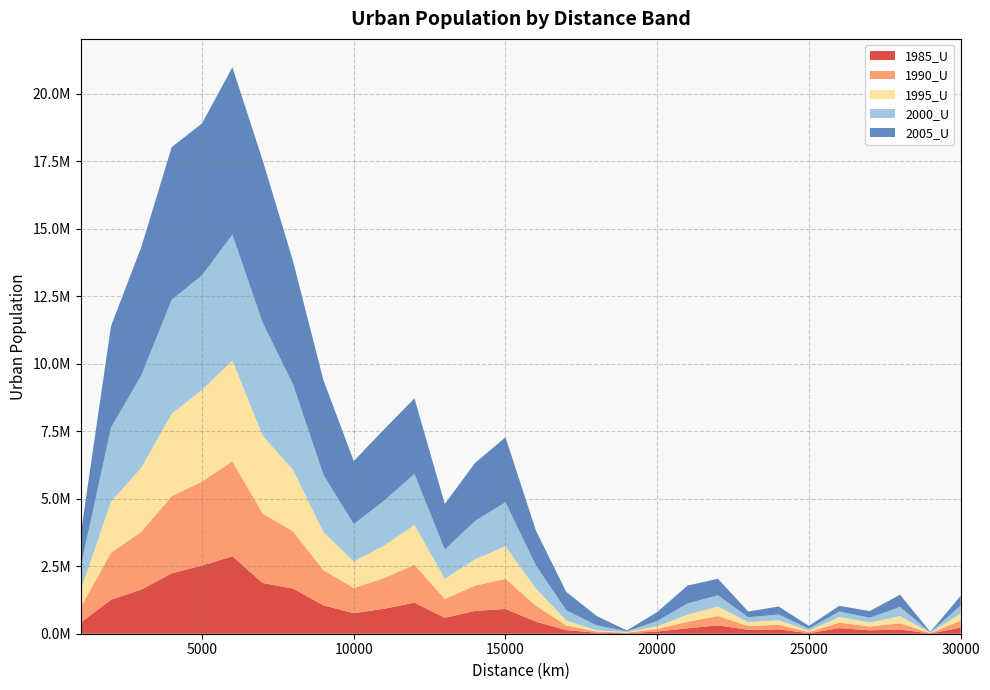

Reading left to right, transcribe all the data shown in this chart.

1985_U: 413367	1257386	1635756	2236799	2524315	2867425	1879759	1671839	1048895	761058	924576	1149676	590914	846161	915925	448871	133246	38310	19848	80071	201562	309895	144303	162505	19982	205909	125956	155285	10421	223080
1990_U: 569947	1739153	2143279	2853340	3109840	3514229	2571966	2113203	1306698	929521	1134444	1404819	697048	935065	1117134	589810	174691	42786	19847	98924	239234	342893	144304	168851	42449	205909	142062	232008	12336	259038
1995_U: 619567	1894252	2369325	3058282	3395272	3732023	2875942	2281996	1410073	984133	1203319	1475831	749617	975381	1205693	634974	183512	44064	19848	100833	263521	348648	144303	170302	53164	205910	149131	263550	12756	261592
2000_U: 864778	2742965	3425260	4217060	4244689	4665087	4182844	3165148	2116449	1385987	1663954	1887117	1079427	1419564	1632239	856379	376688	189090	30734	190014	415846	423075	176967	210265	72030	207831	173637	343536	14505	300469
2005_U: 1197644	3758253	4747786	5652509	5623803	6198750	6011739	4559246	3508874	2332532	2644151	2796929	1688351	2151617	2402756	1296749	685599	345570	30734	334854	663458	610952	212585	297454	101085	207832	245194	451238	16470	359991